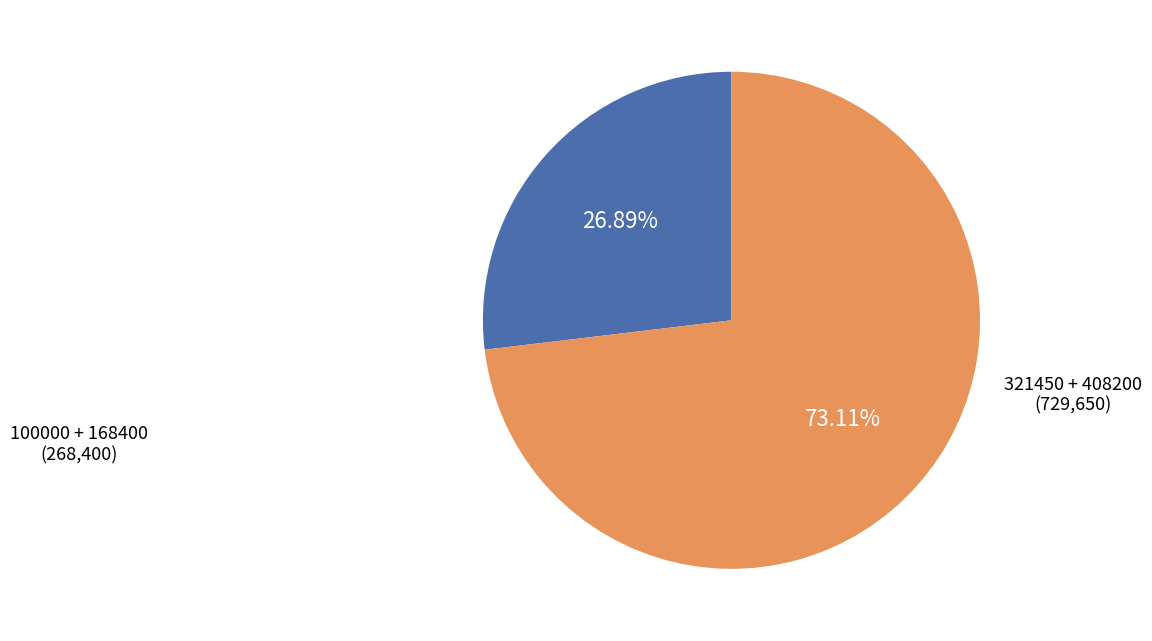

Does any single category account for the majority?

Yes